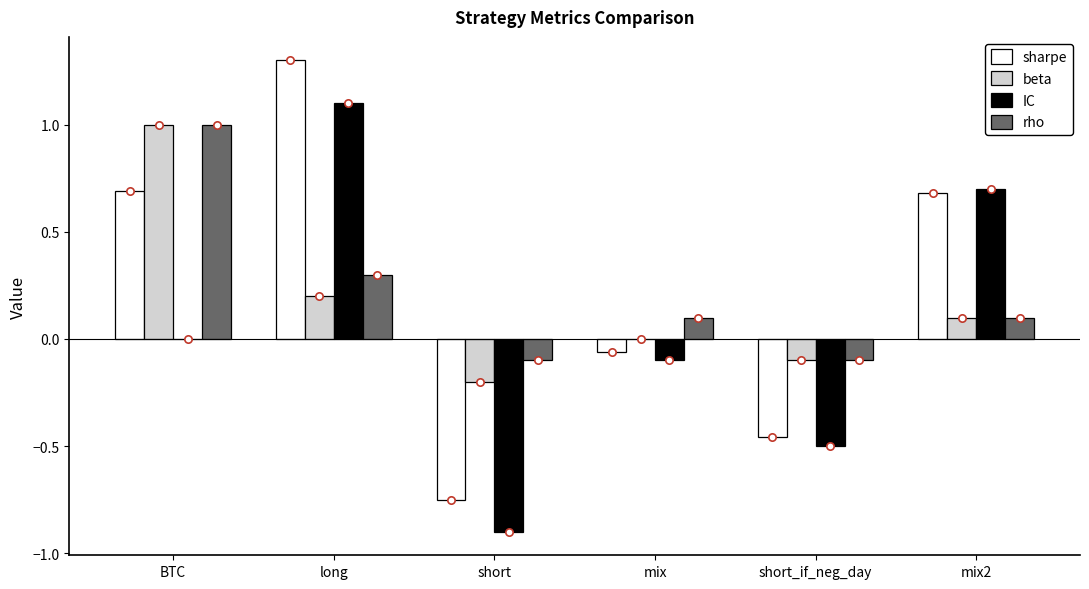

At which category is the sum across all series the highest?

long